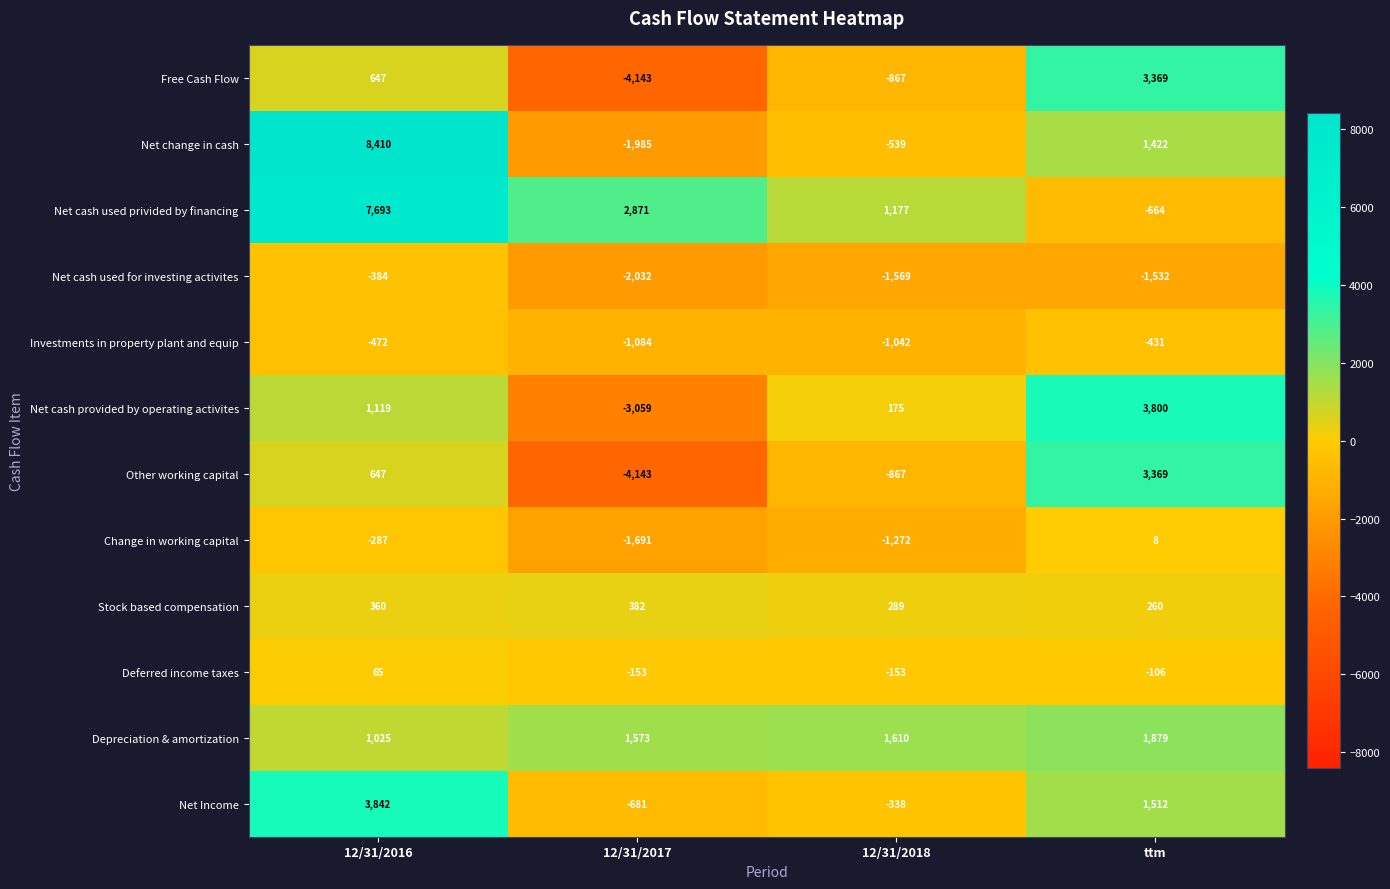

How many categories are shown in the chart?

4